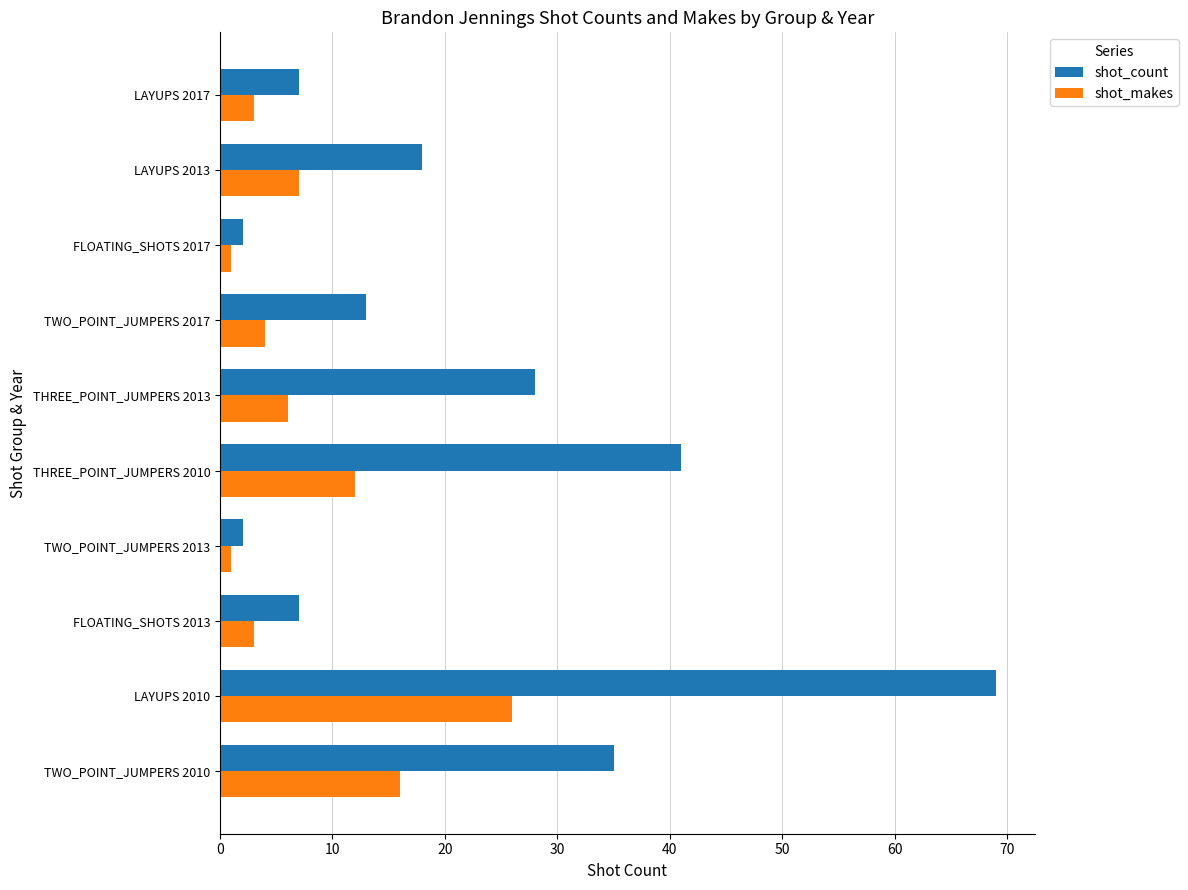

What is the average value of the shot_makes series?

8